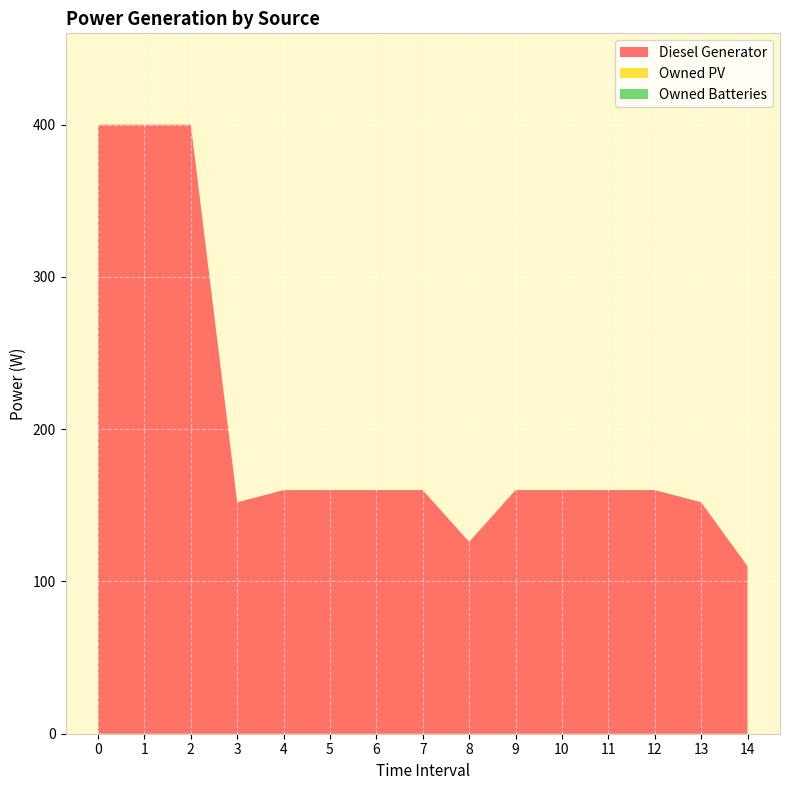

Reading left to right, extract all data points from this chart.

Diesel Generator: 0=400	1=400	2=400	3=152	4=160	5=160	6=160	7=160	8=126	9=160	10=160	11=160	12=160	13=152	14=110
Owned PV: 0=0	1=0	2=0	3=0	4=0	5=0	6=0	7=0	8=0	9=0	10=0	11=0	12=0	13=0	14=0
Owned Batteries: 0=0	1=0	2=0	3=0	4=0	5=0	6=0	7=0	8=0	9=0	10=0	11=0	12=0	13=0	14=0